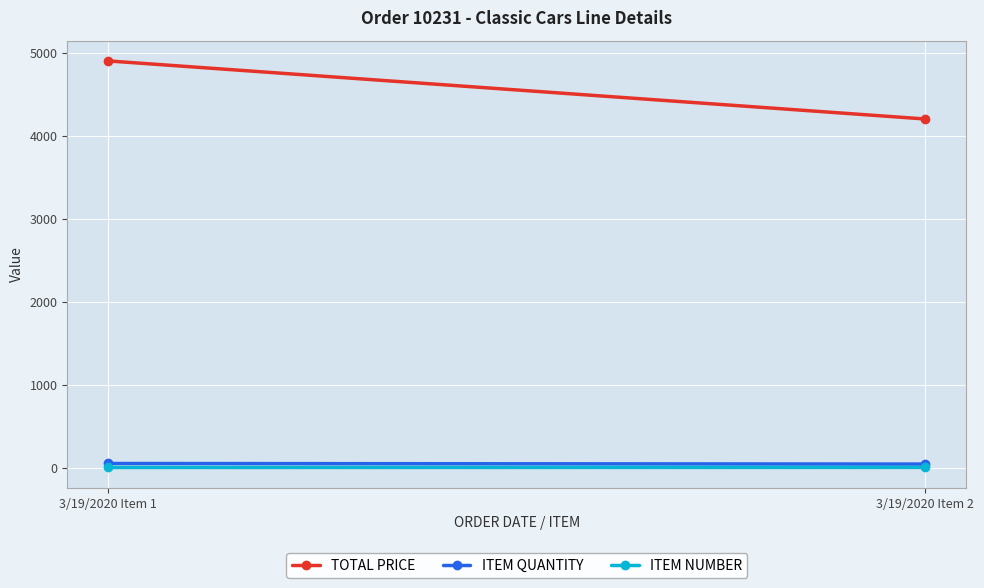

How many distinct data groups are displayed?

3